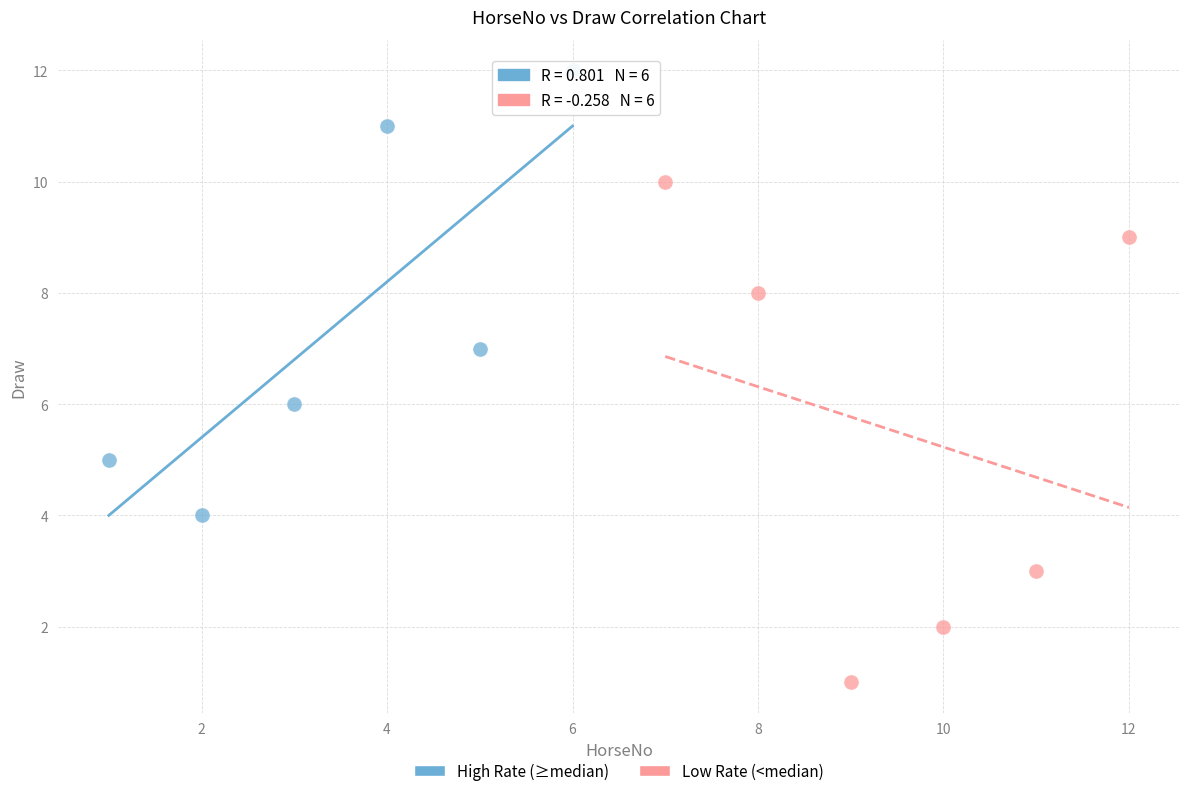

What are all the series names shown in the legend?

High Rate (≥median), Low Rate (<median)